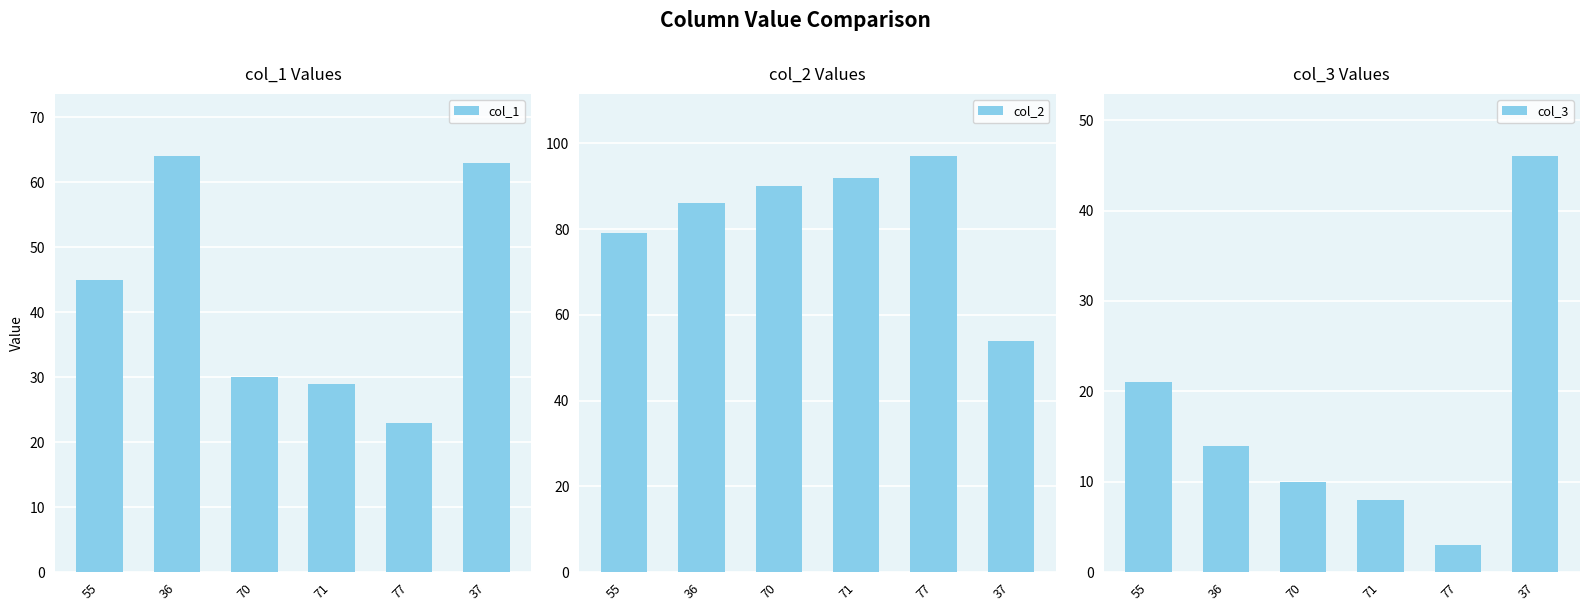

What is the difference between the col_3 values at 70 and 37?

36